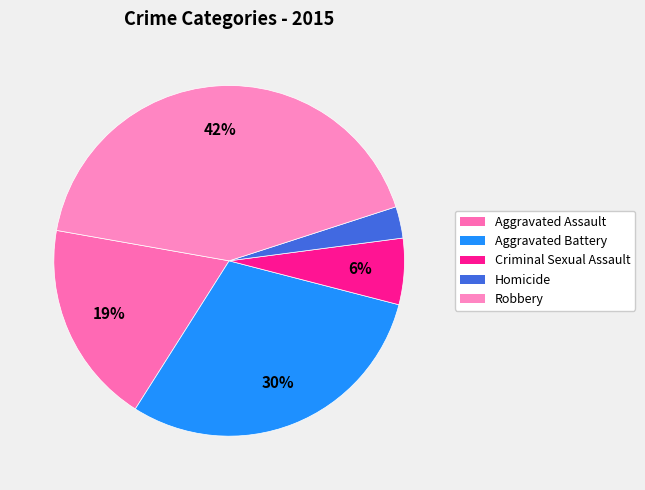

To the nearest percent, what percentage of the pie is Homicide?

3%